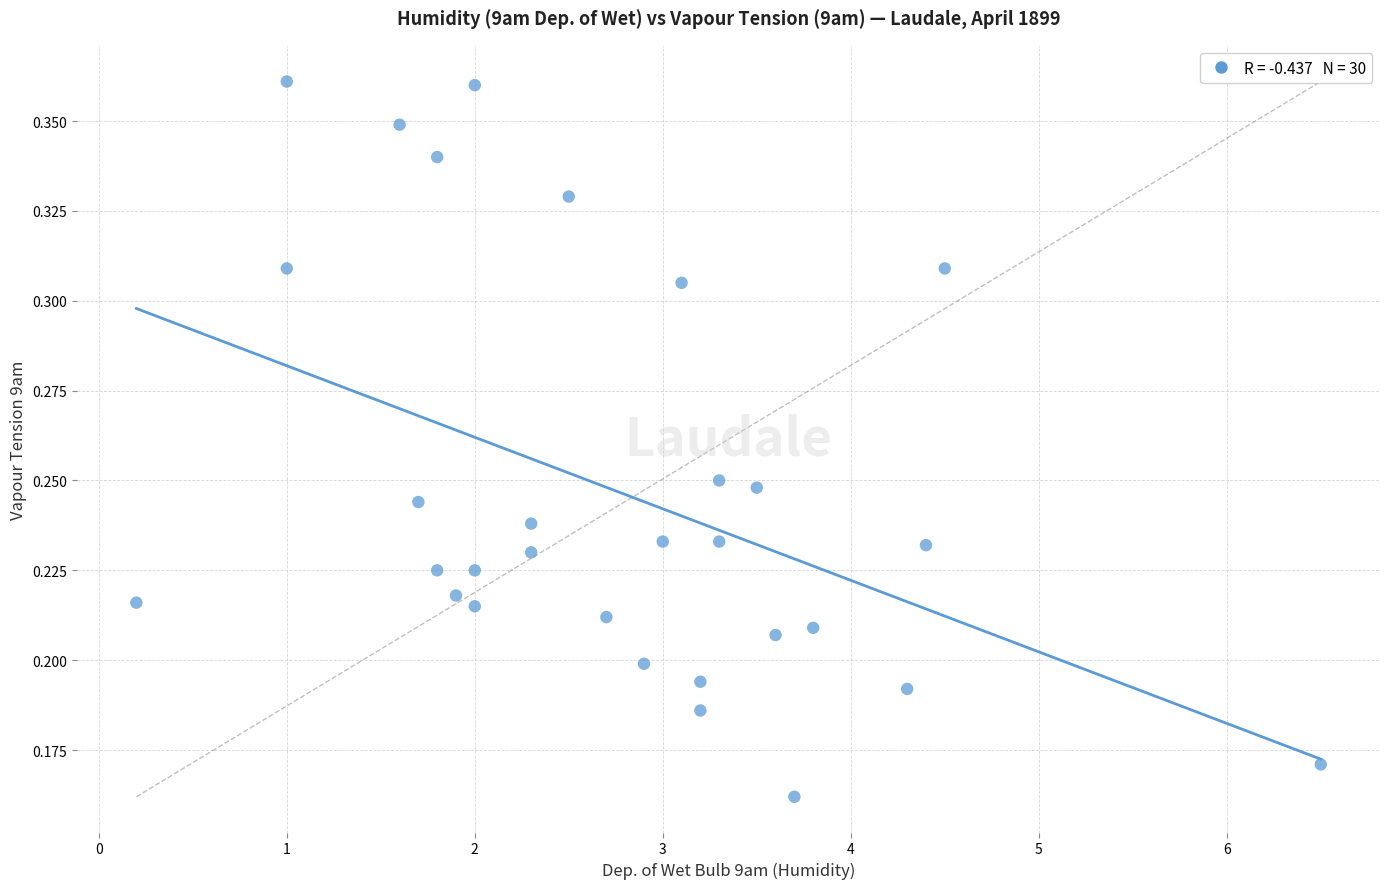

What is the range of X values (max minus min)?

6.3